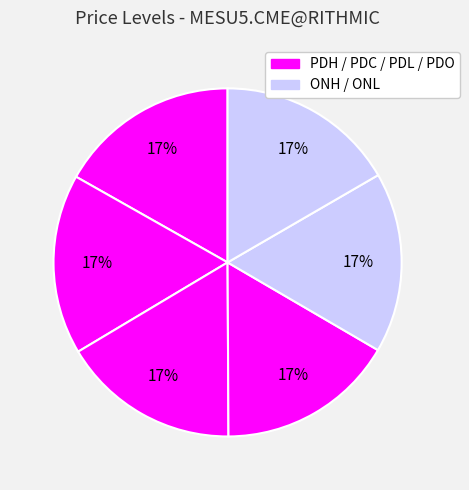

Count the number of slices in the pie.

6